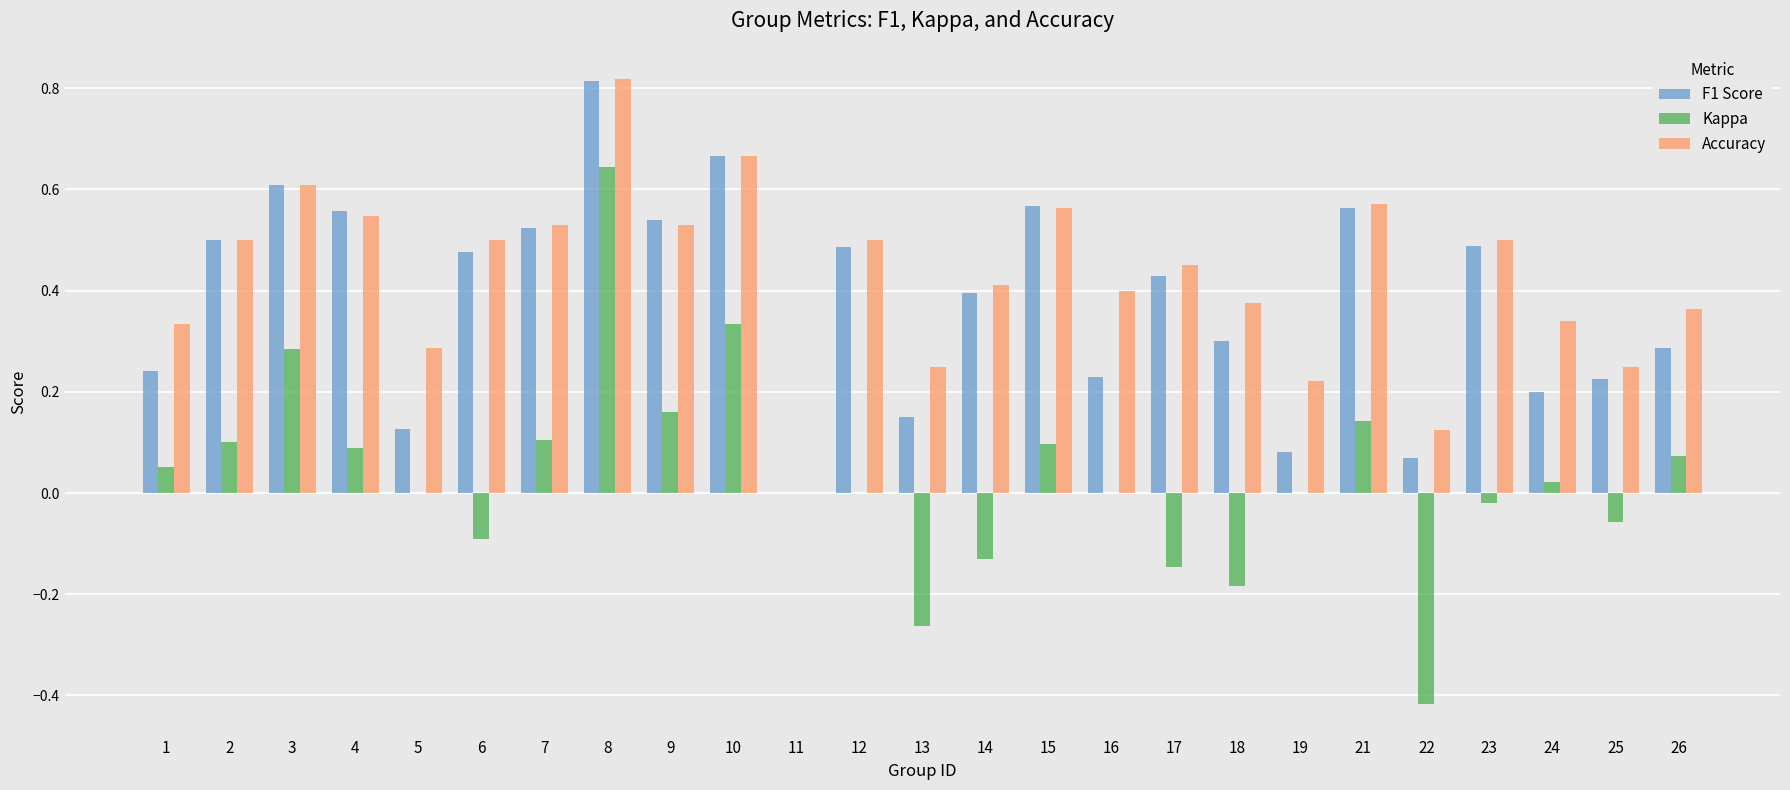

How many data points does each series have?

25